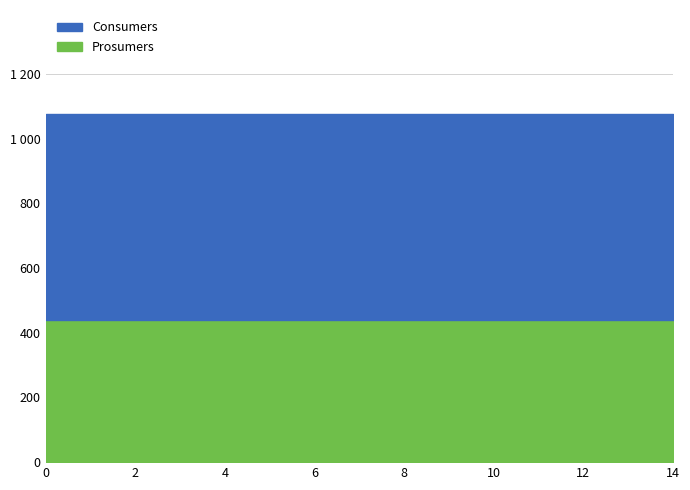

Count the number of data series in this chart.

2